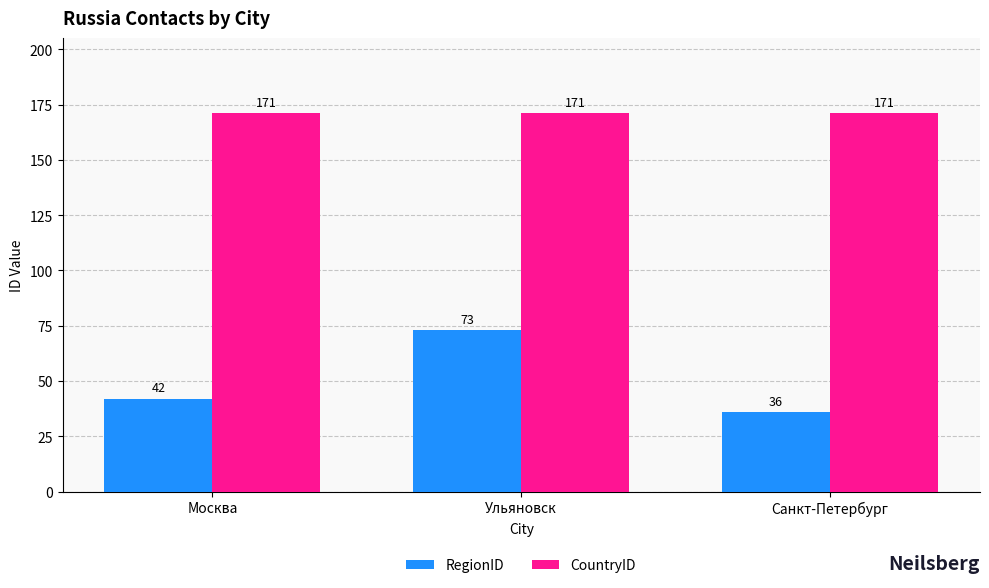

How many RegionID values are between 36 and 73?

3